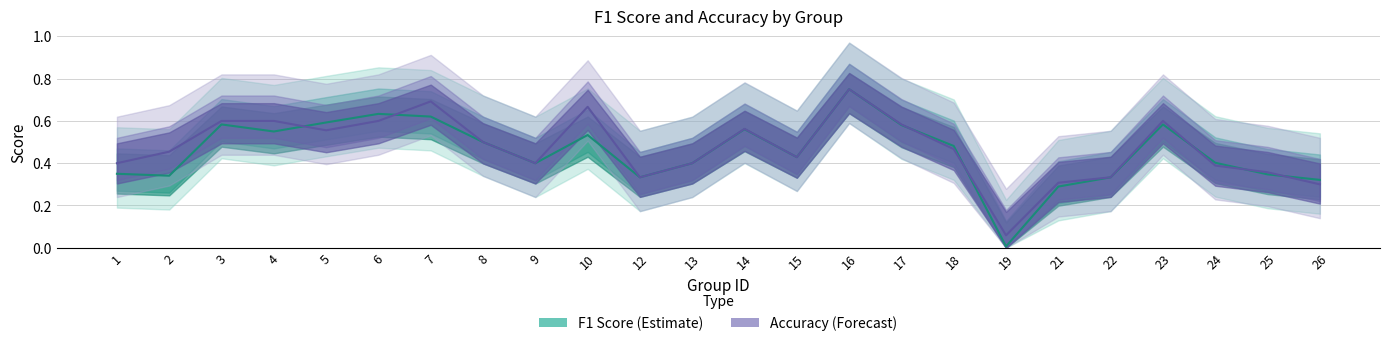

How many times do f1 and accuracy cross each other?

7